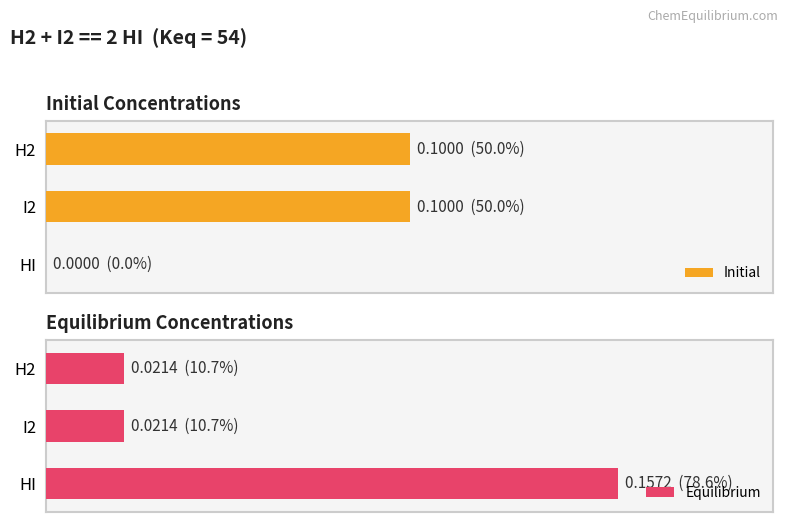

At HI, list the series in order from largest to smallest.

Equilibrium, Initial